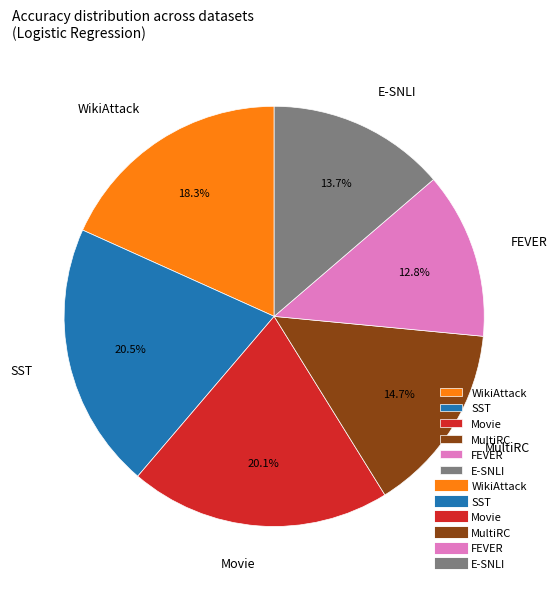

True or false: FEVER accounts for 23% of the total.

False